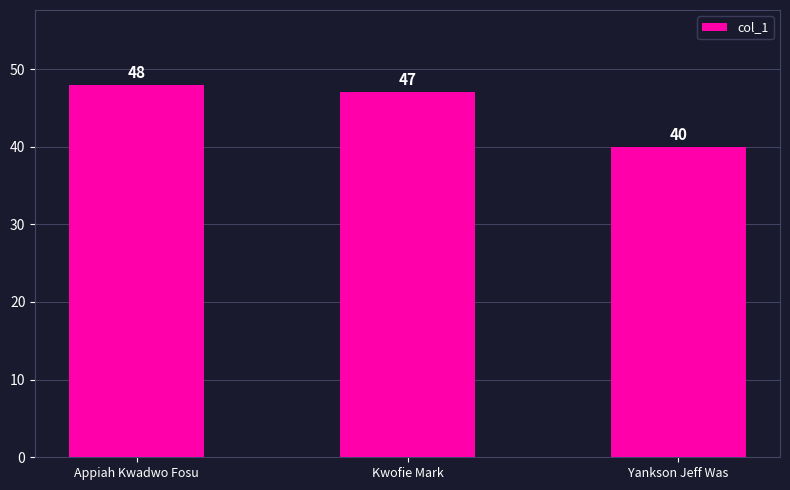

Rank the categories by value from highest to lowest.

Appiah Kwadwo Fosu, Kwofie Mark, Yankson Jeff Was